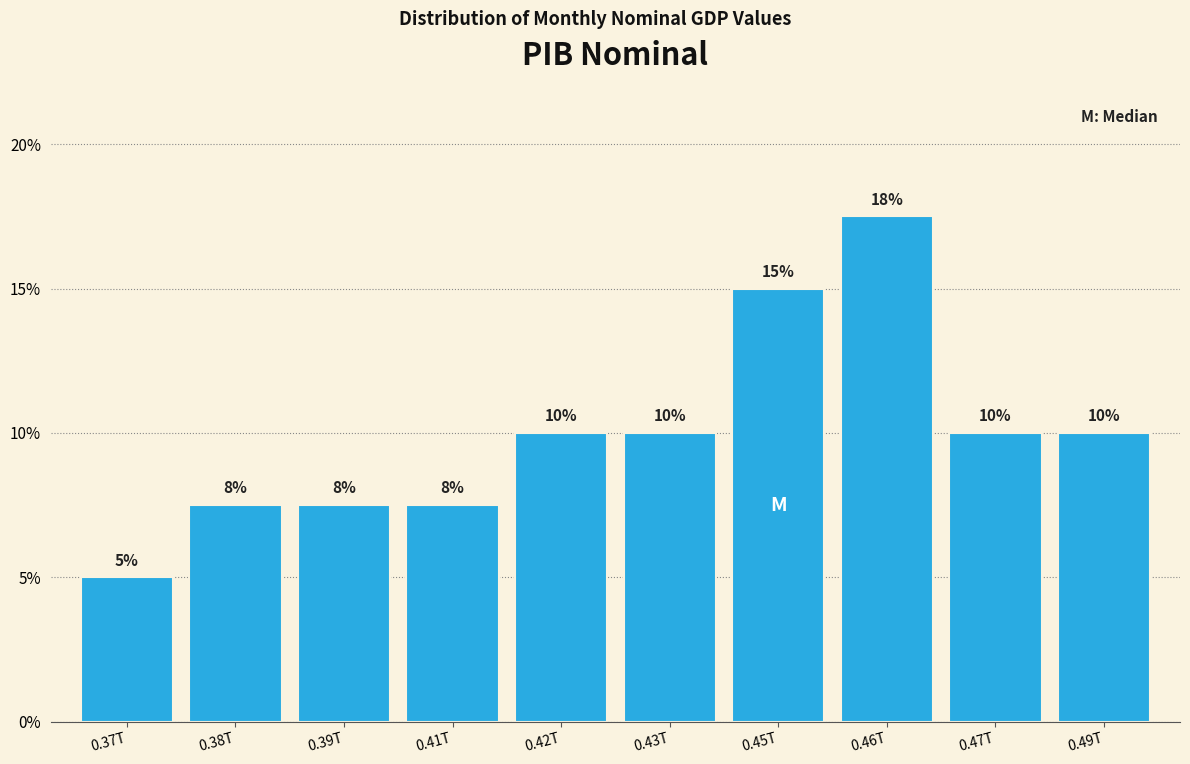

What is the label of the 8th bar from the left?

0.46T